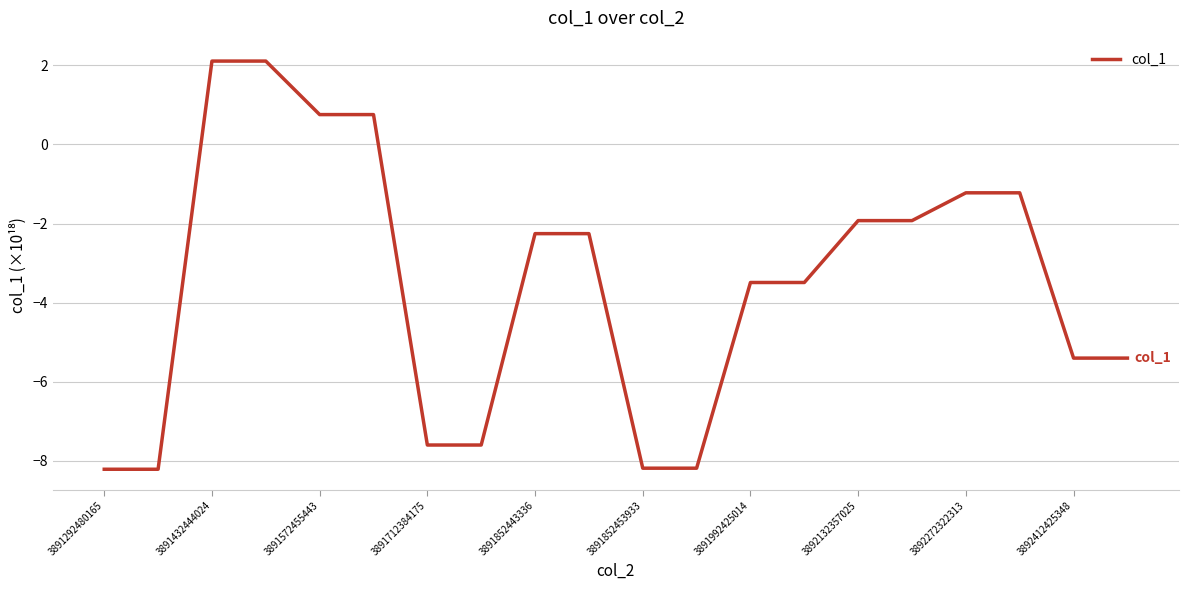

What is the difference between the maximum and minimum values?

10.3